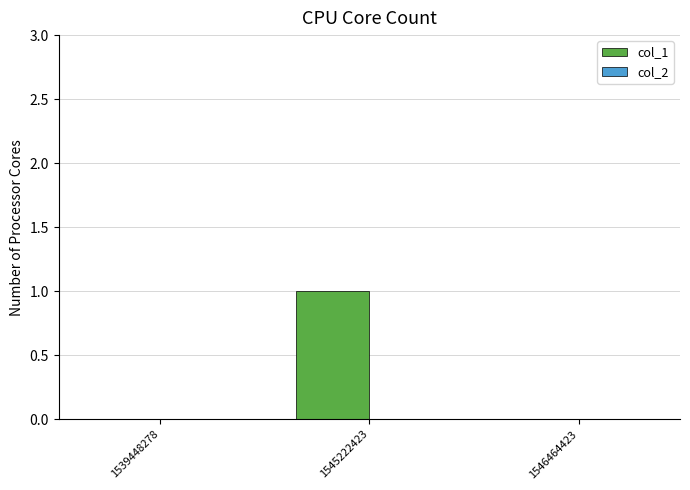

Which label corresponds to the largest value in the chart?

1545222423